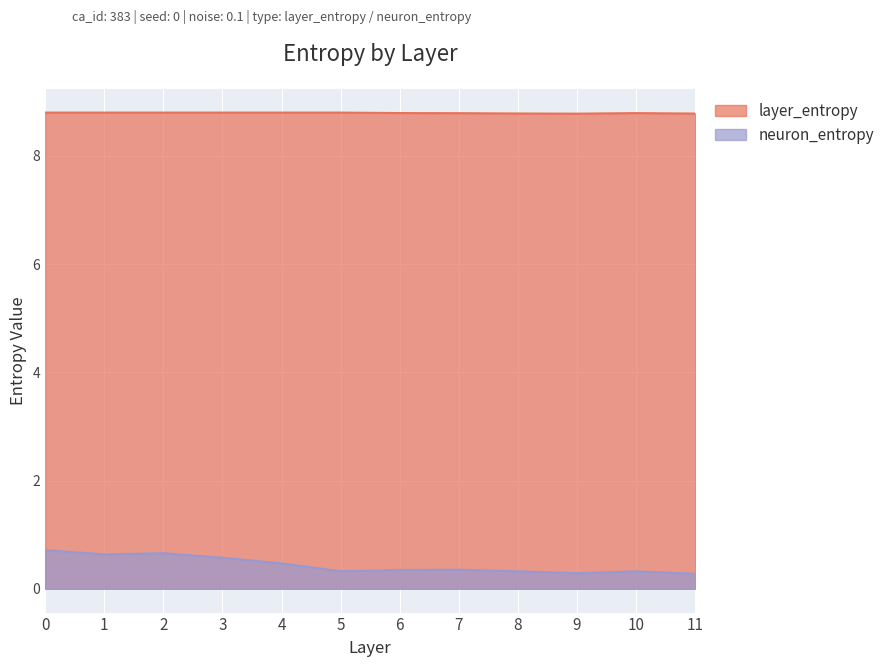

What is the value of the neuron_entropy point at the 9th from the left?

0.3